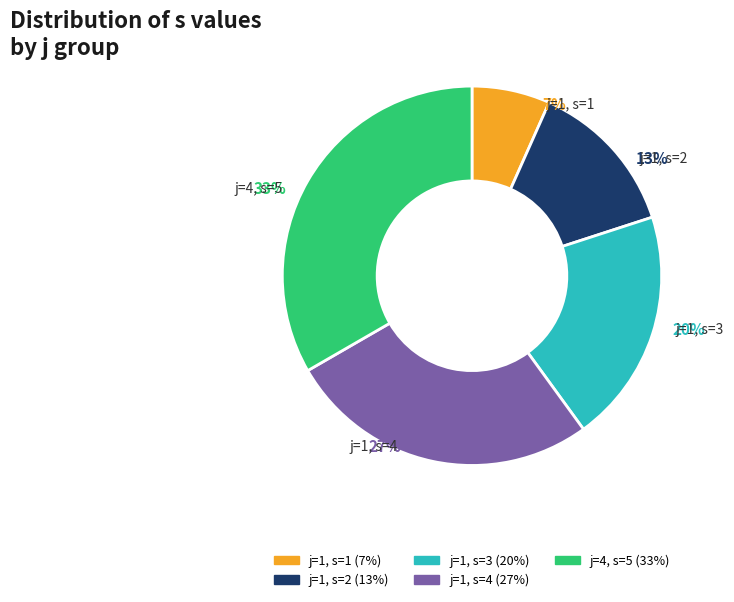

To the nearest percent, what percentage of the pie is j=1, s=1?

7%